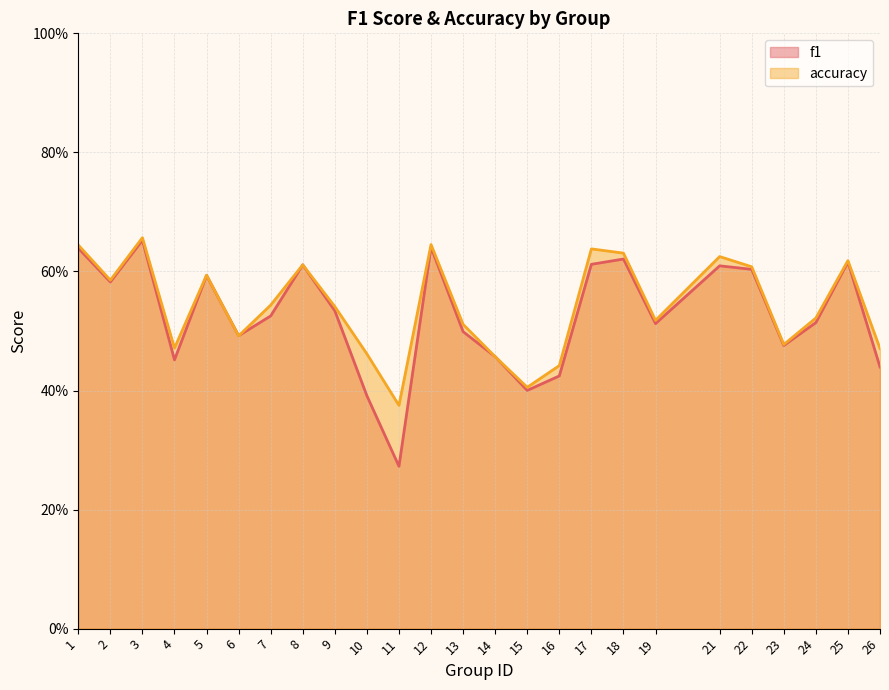

Which series changed the most between 12 and 19?

f1